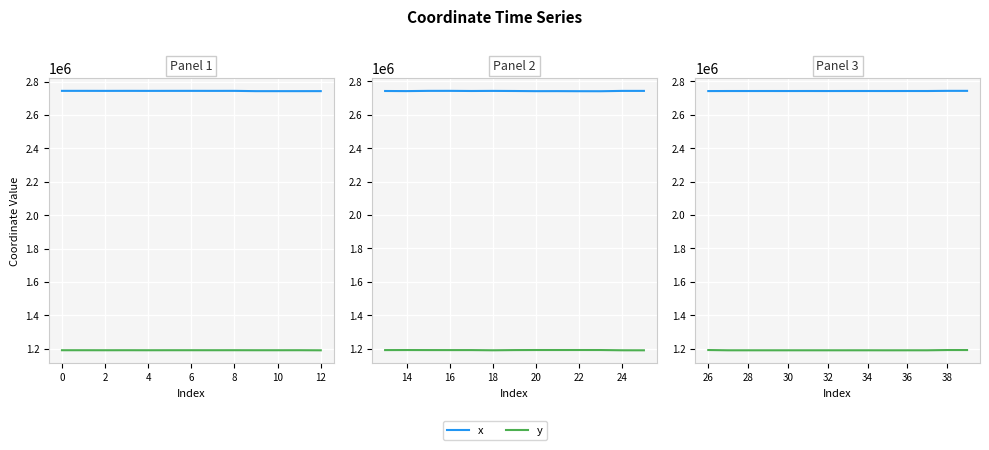

What is the lowest value of the y series?

1189480.7